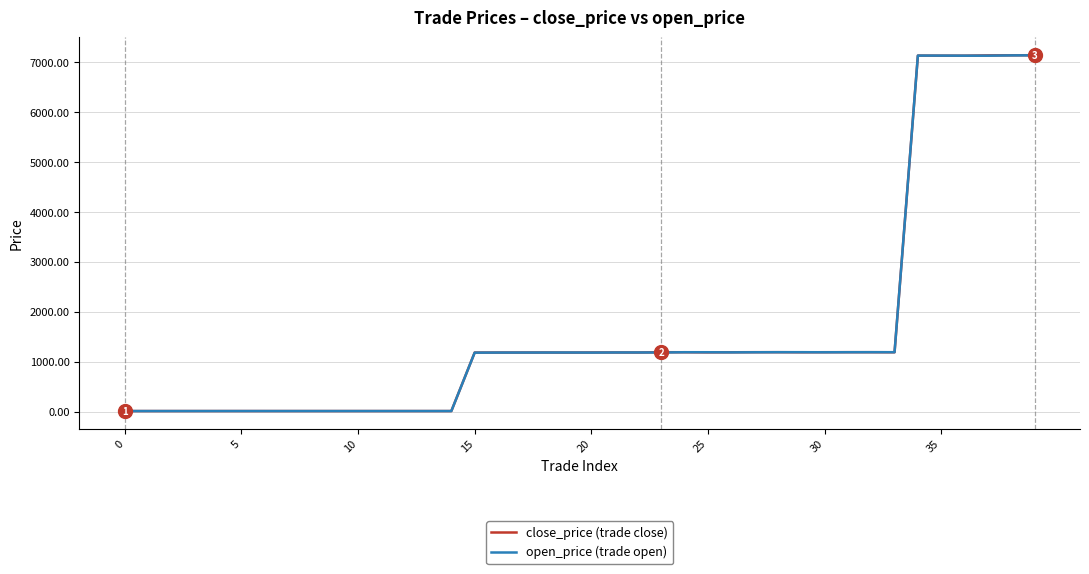

What is the greatest value displayed?

7145.0